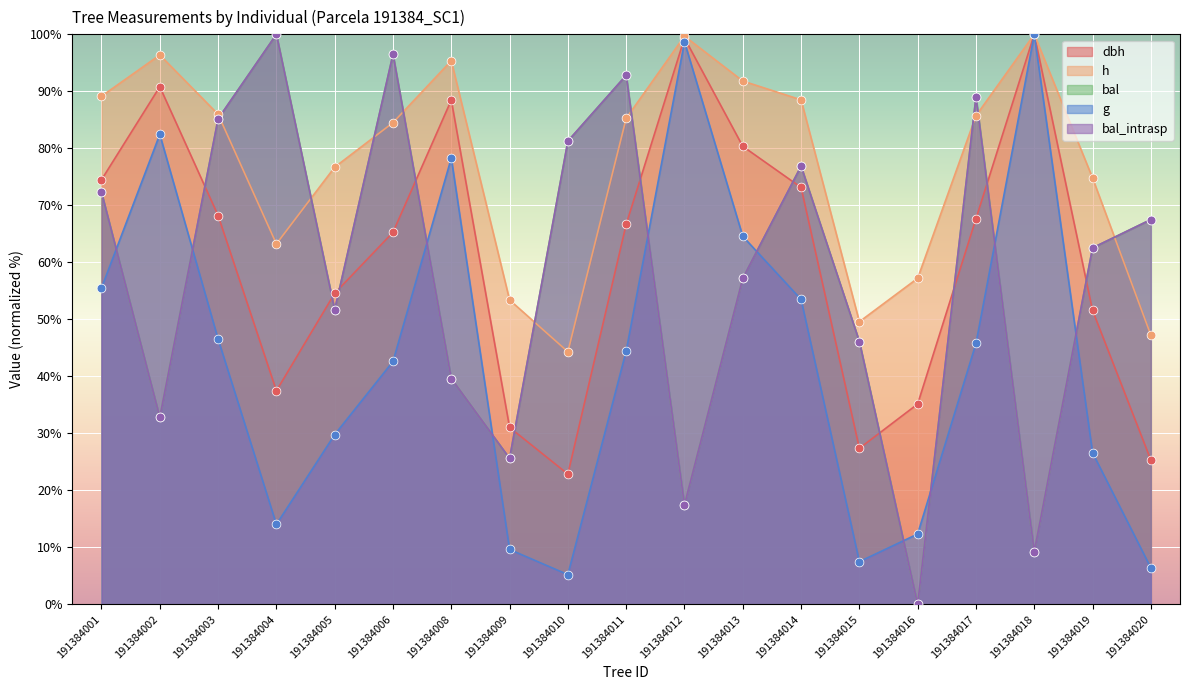

Which series has the largest total across all categories?

h